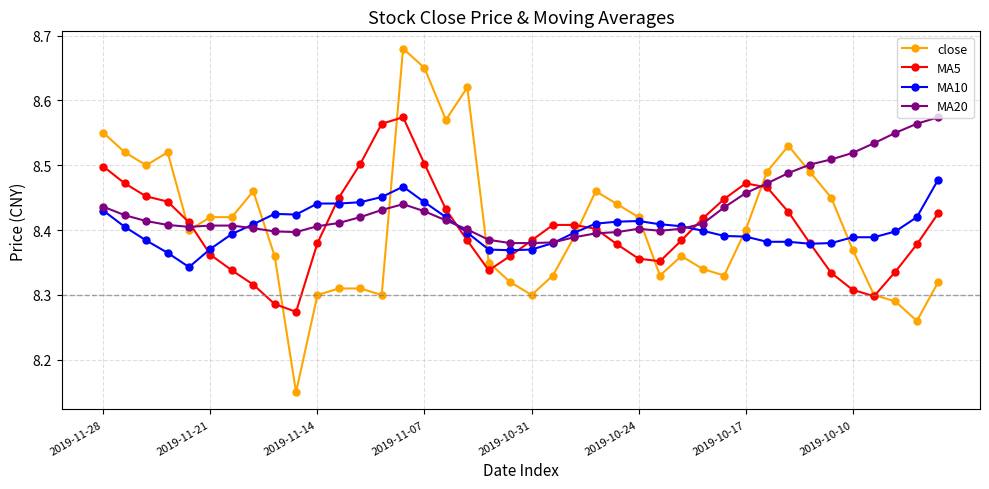

True or false: MA20 has more than 0 points higher than both neighbors.

True